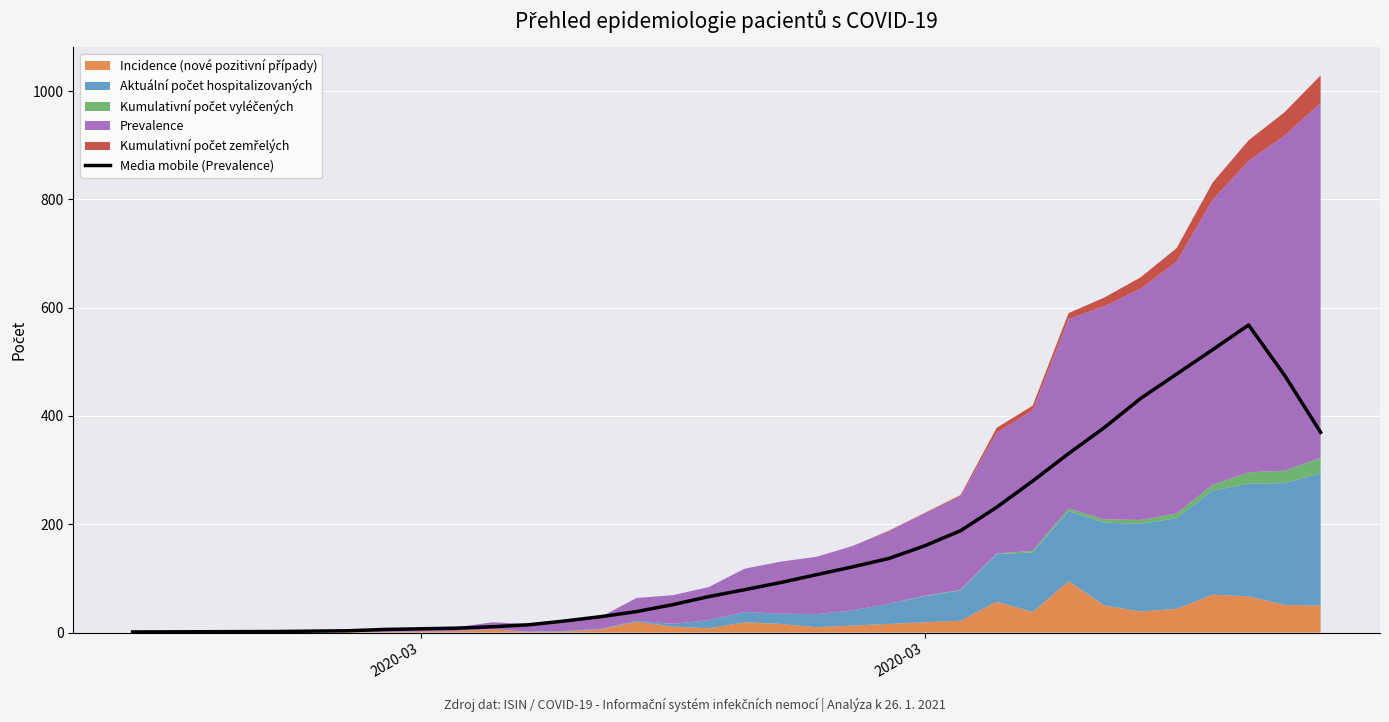

What is the highest value of the Media mobile (Prevalence) series?

568.0